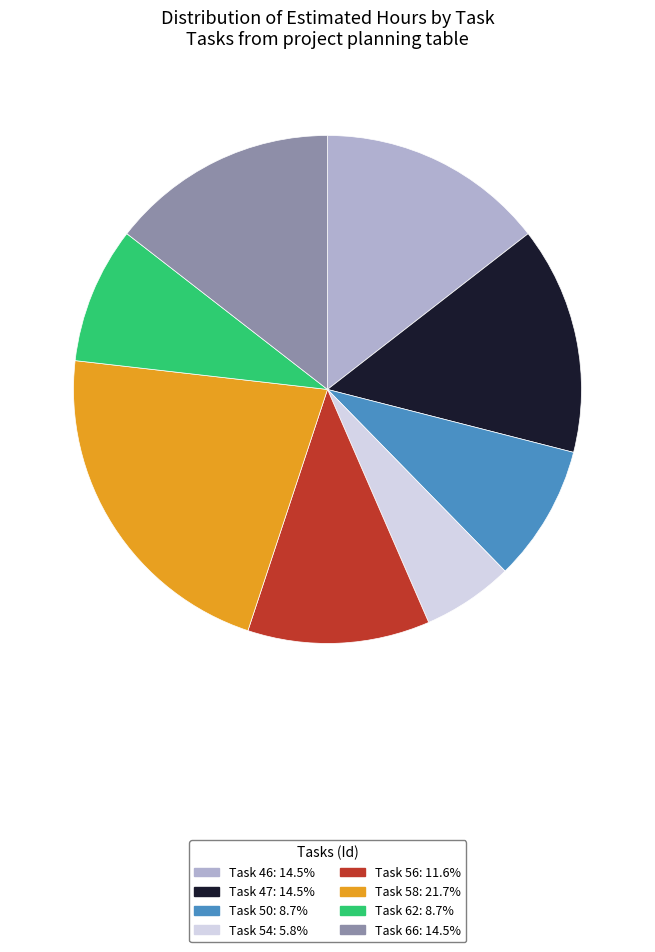

How many slices are in this pie chart?

8